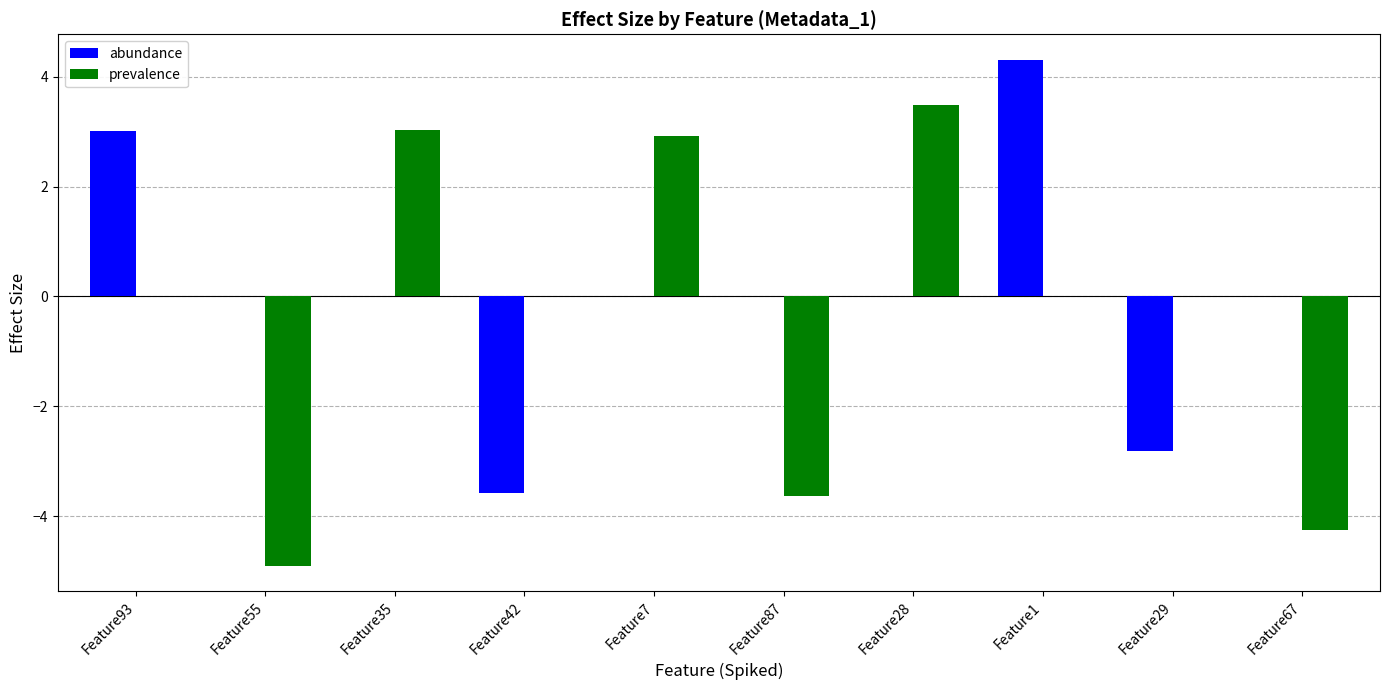

At which category is the sum across all series the highest?

Feature1